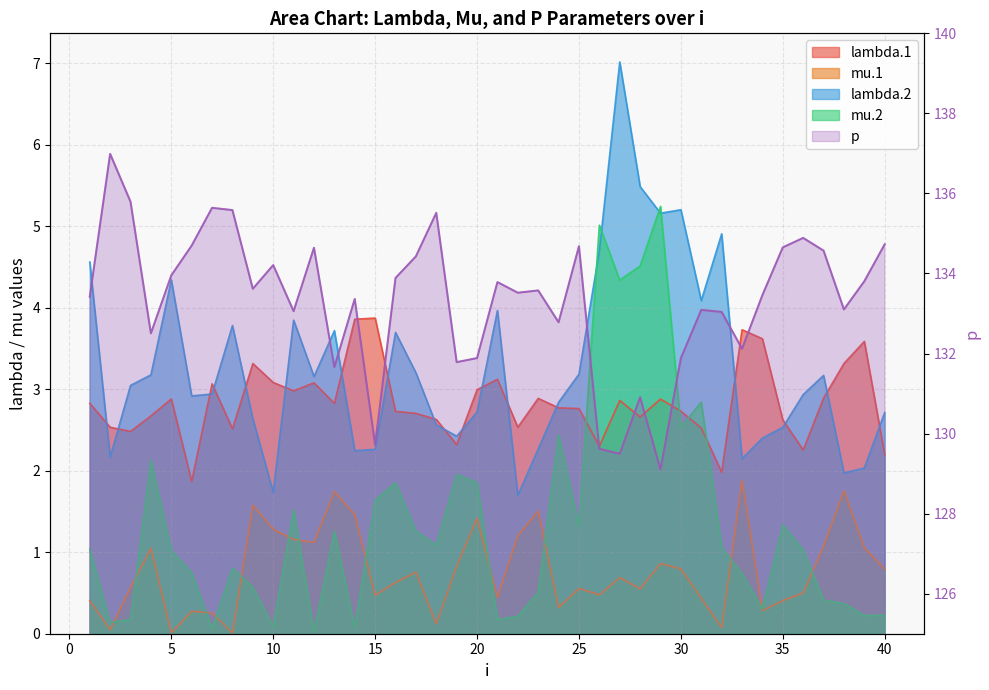

What is the smallest value displayed?

129.1